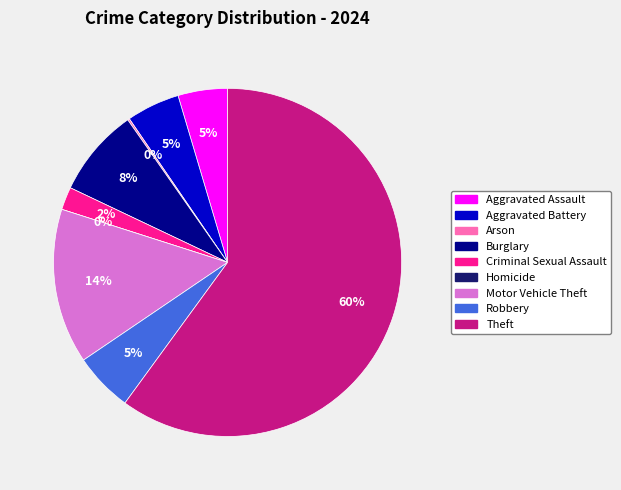

True or false: Theft accounts for 60% of the total.

True